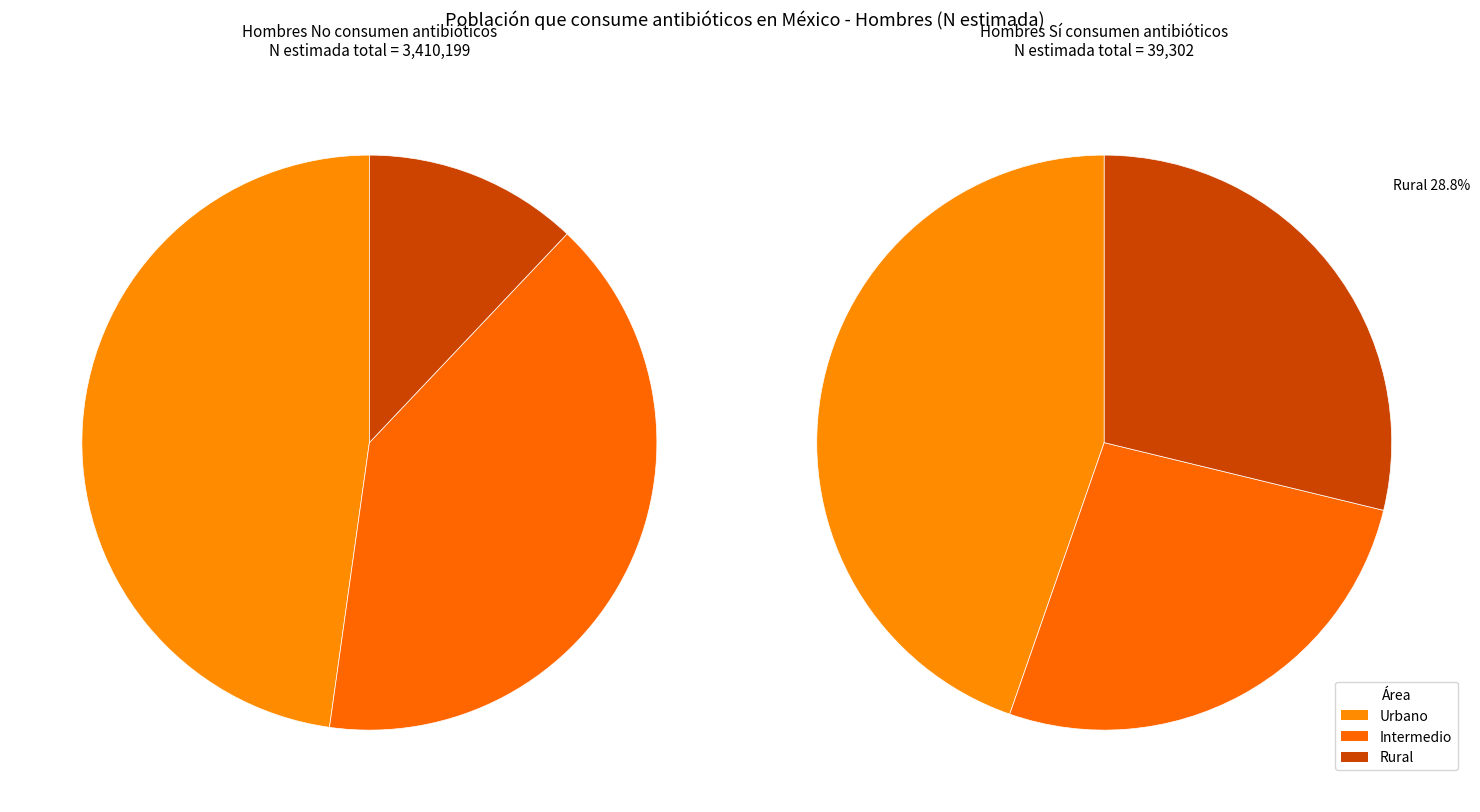

What is the spread (max minus min) of values at Rural?

400188